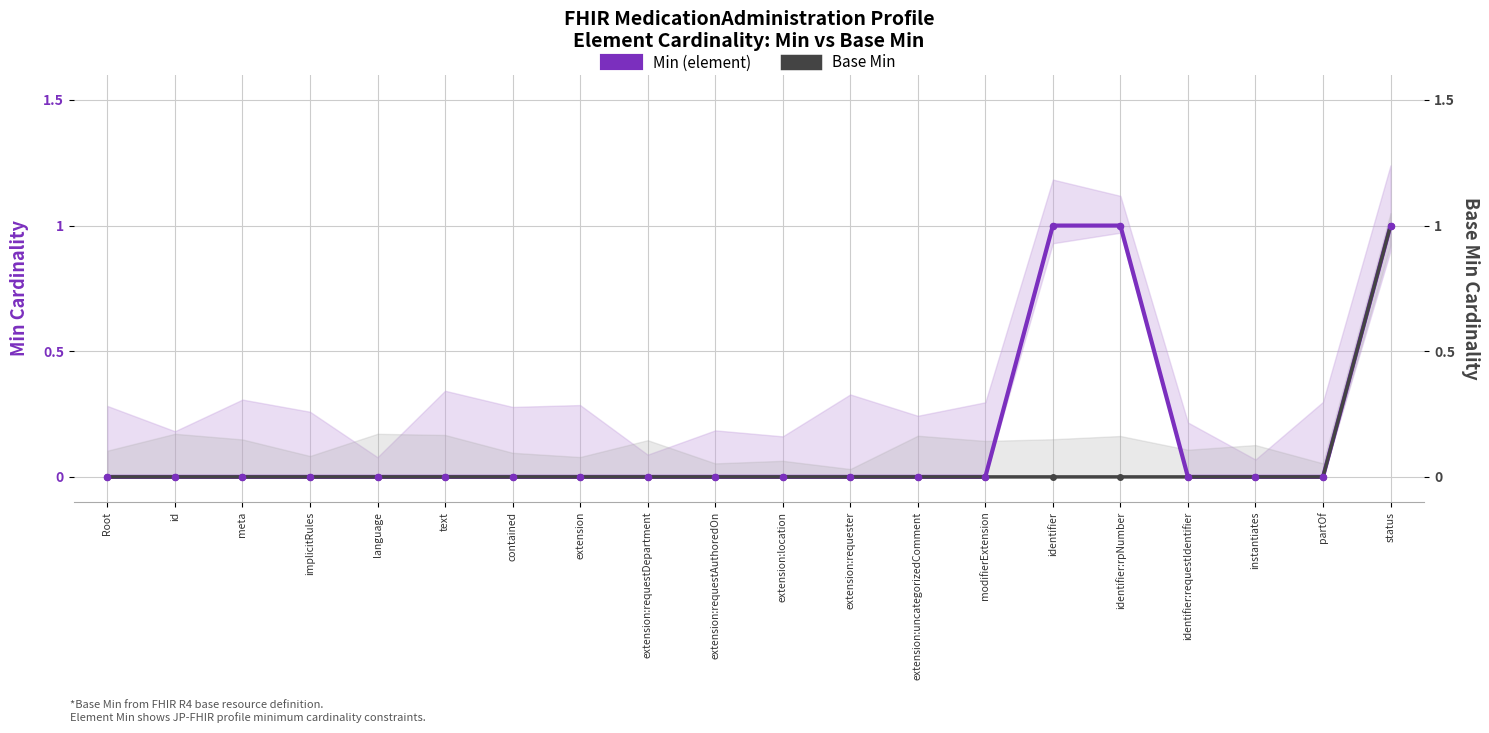

Which series contains the lowest Y value?

Min (element)